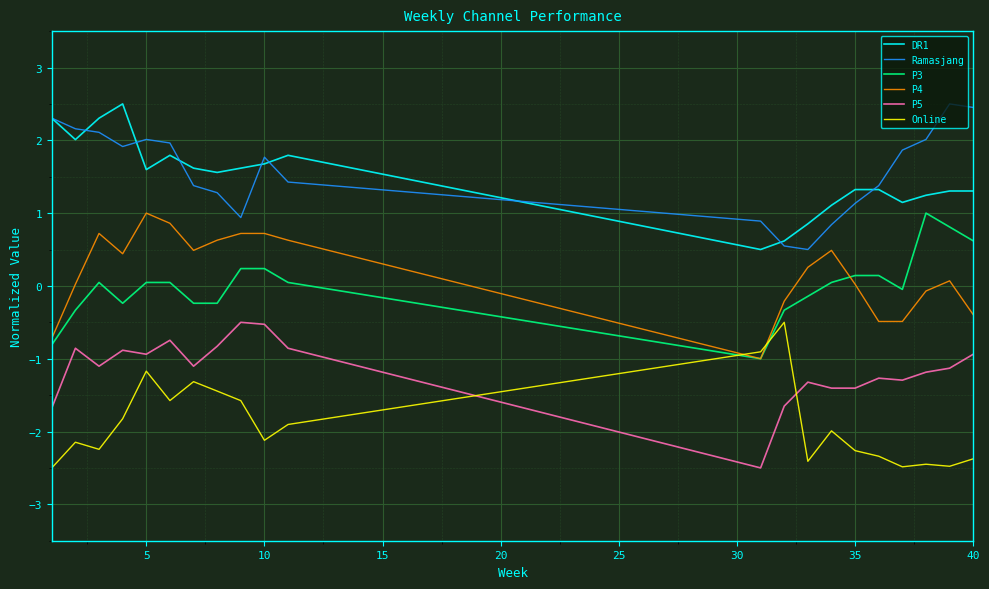

True or false: P5 and DR1 cross at least once.

False